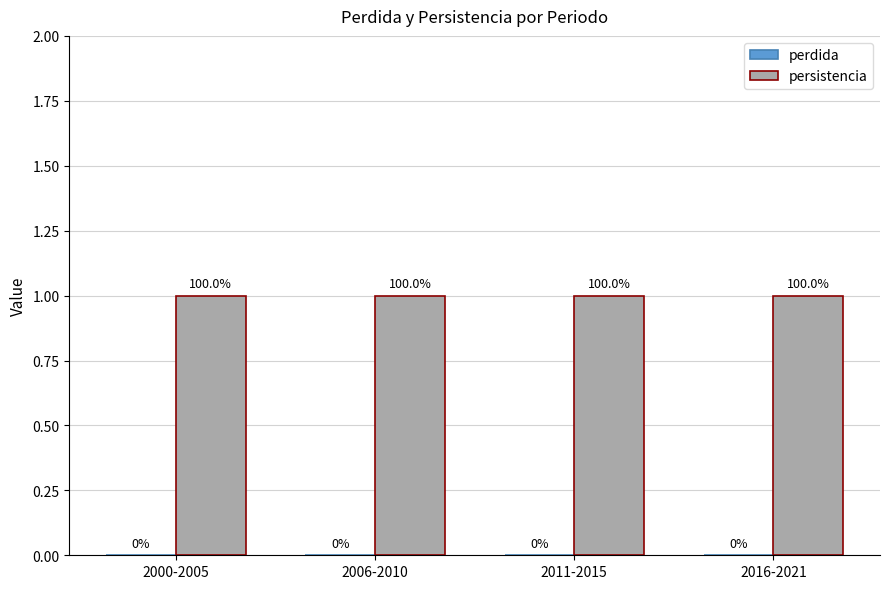

Which series has the widest spread of values?

perdida